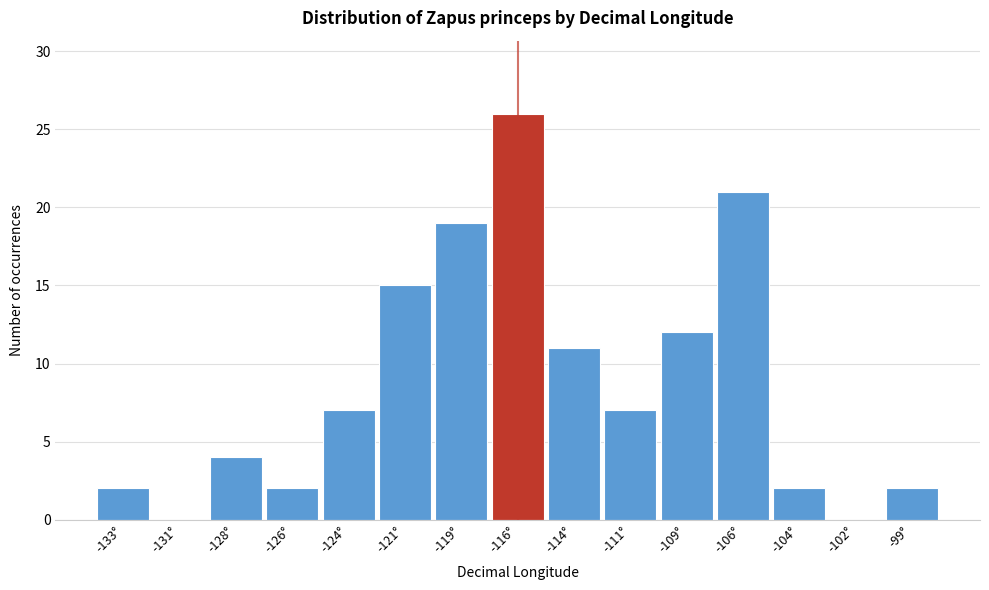

Reading left to right, what are all the values shown in this chart?

-133°=2	-131°=0	-128°=4	-126°=2	-124°=7	-121°=15	-119°=19	-116°=26	-114°=11	-111°=7	-109°=12	-106°=21	-104°=2	-102°=0	-99°=2